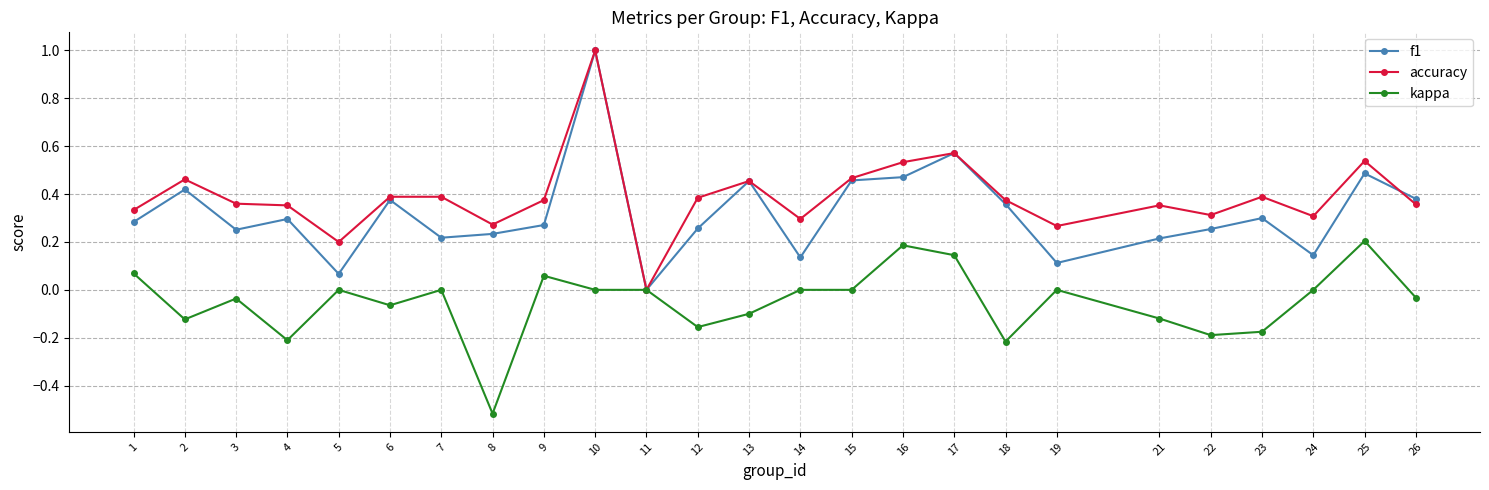

What is the total value across all series at 6?

0.7